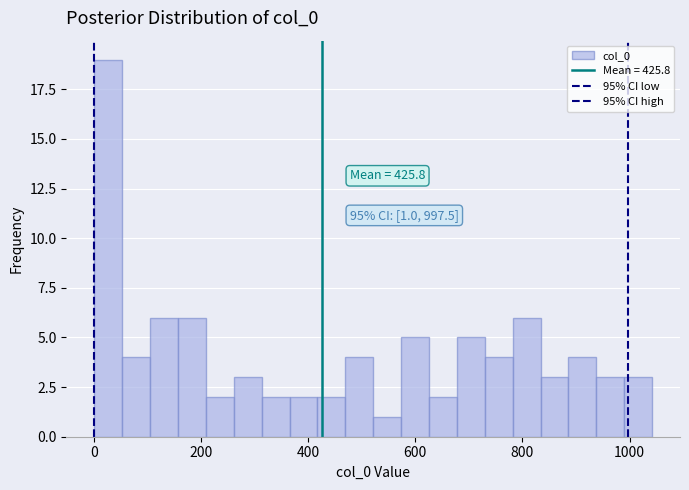

Around what value on the x-axis is the tallest bar? Give the approximate position of its centre, as read against the axis.

20